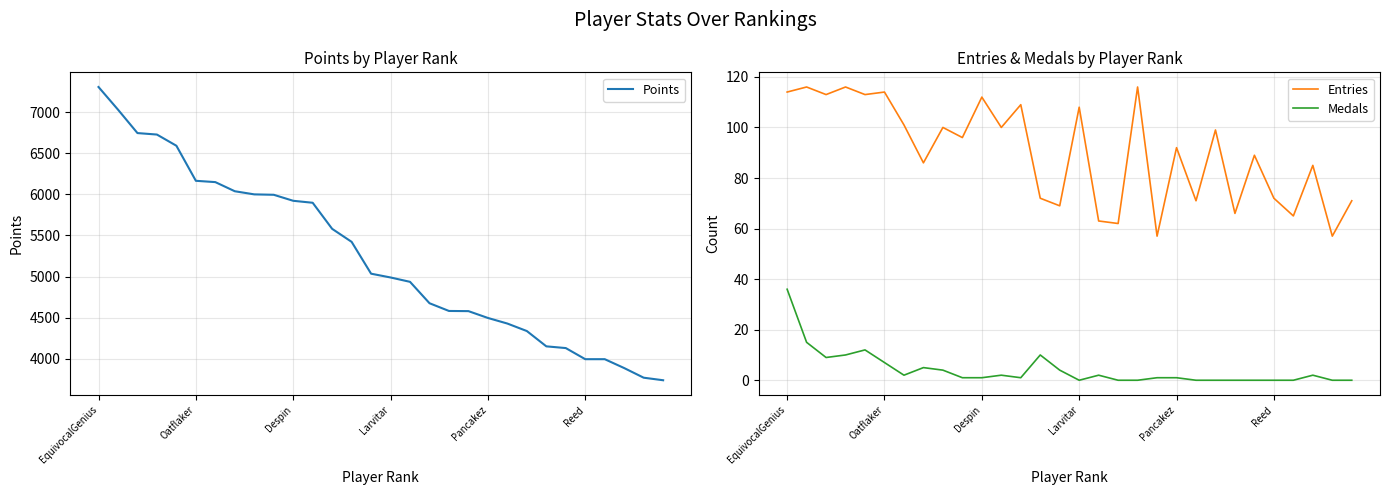

True or false: Medals and Entries cross at least once.

False